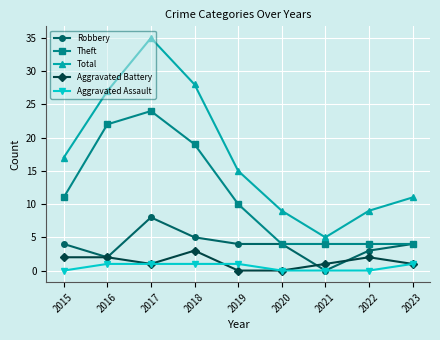

Reading left to right, extract all data points from this chart.

Robbery: 2015=4	2016=2	2017=8	2018=5	2019=4	2020=4	2021=0	2022=3	2023=4
Theft: 2015=11	2016=22	2017=24	2018=19	2019=10	2020=4	2021=4	2022=4	2023=4
Total: 2015=17	2016=27	2017=35	2018=28	2019=15	2020=9	2021=5	2022=9	2023=11
Aggravated Battery: 2015=2	2016=2	2017=1	2018=3	2019=0	2020=0	2021=1	2022=2	2023=1
Aggravated Assault: 2015=0	2016=1	2017=1	2018=1	2019=1	2020=0	2021=0	2022=0	2023=1